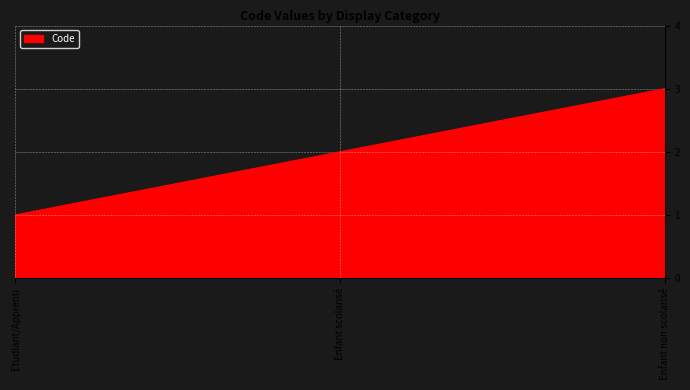

Does the chart display data point markers on the line(s)?

No